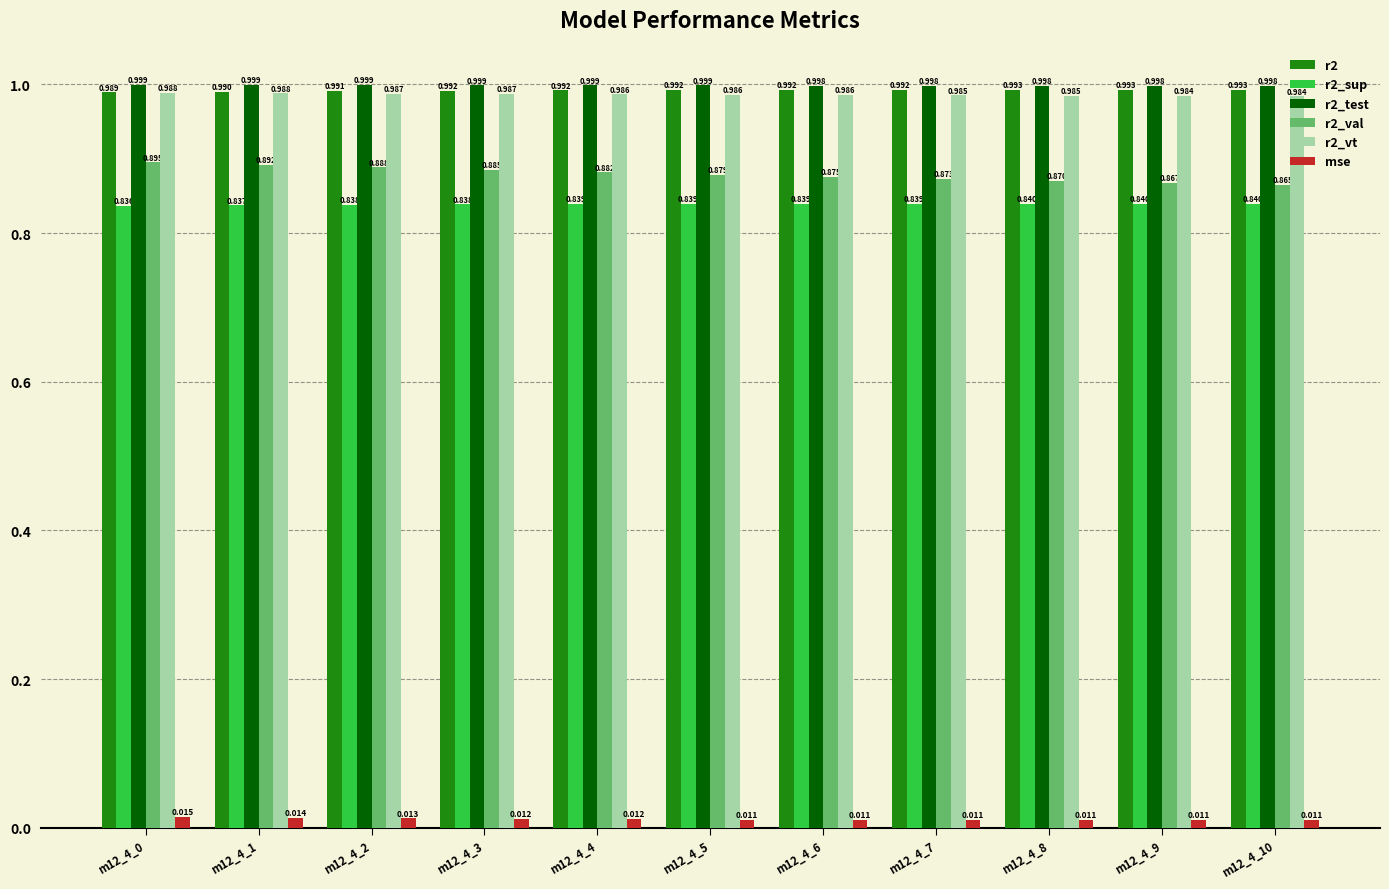

Rank the series by their maximum value, from lowest to highest.

mse, r2_sup, r2_val, r2_vt, r2, r2_test